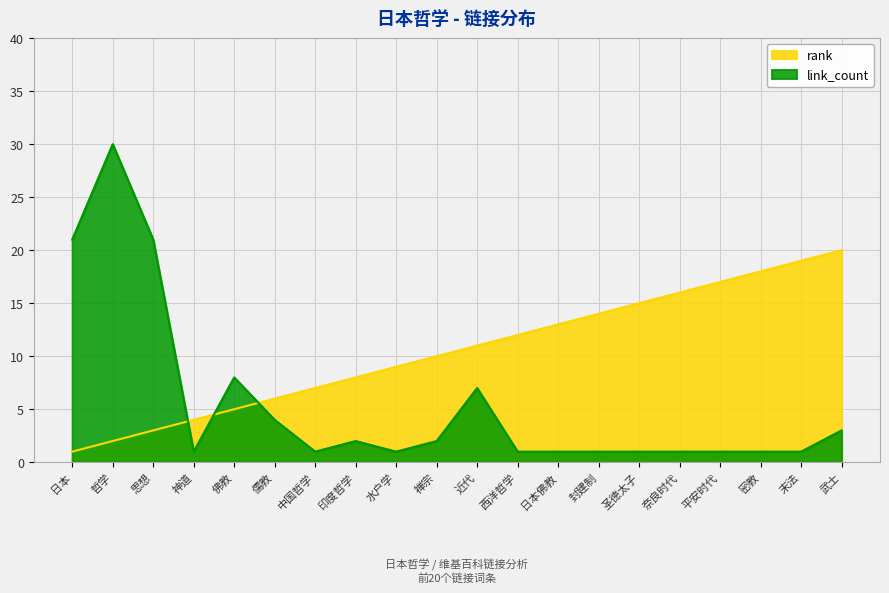

How many interior local peaks does the link_count series have?

4